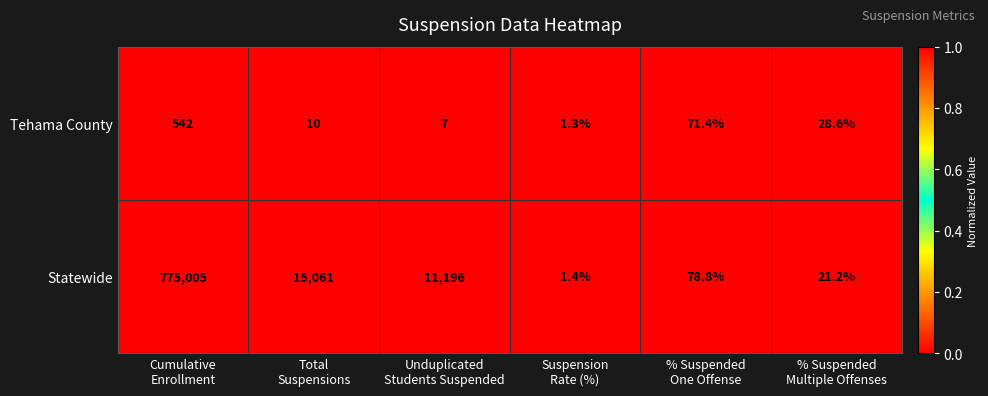

Reading left to right, list all the values displayed in this chart.

Tehama County: 542.0	10.0	7.0	1.3	71.4	28.6
Statewide: 775005.0	15061.0	11196.0	1.4	78.8	21.2